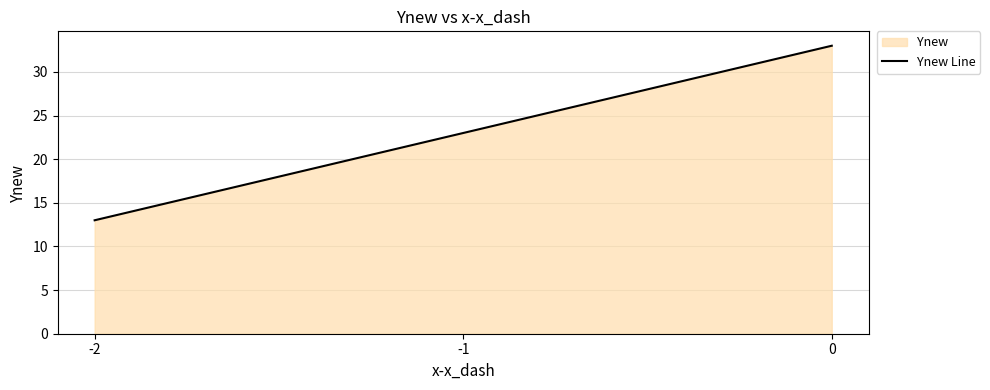

What is the difference between the second highest and minimum values?

10